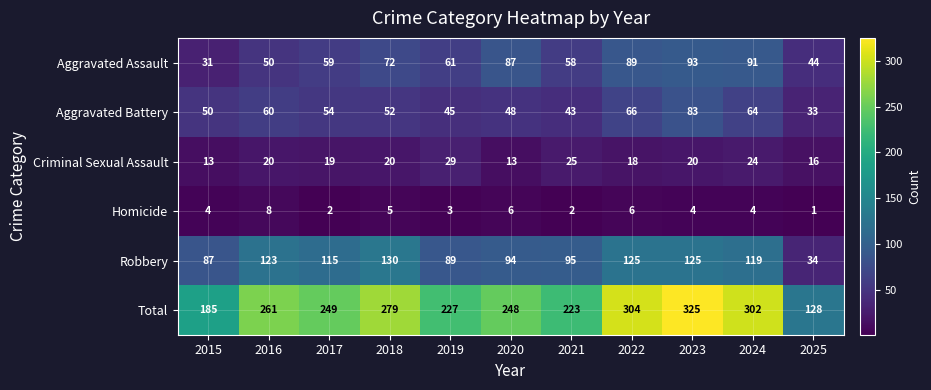

What is the sum of all Criminal Sexual Assault values?

217